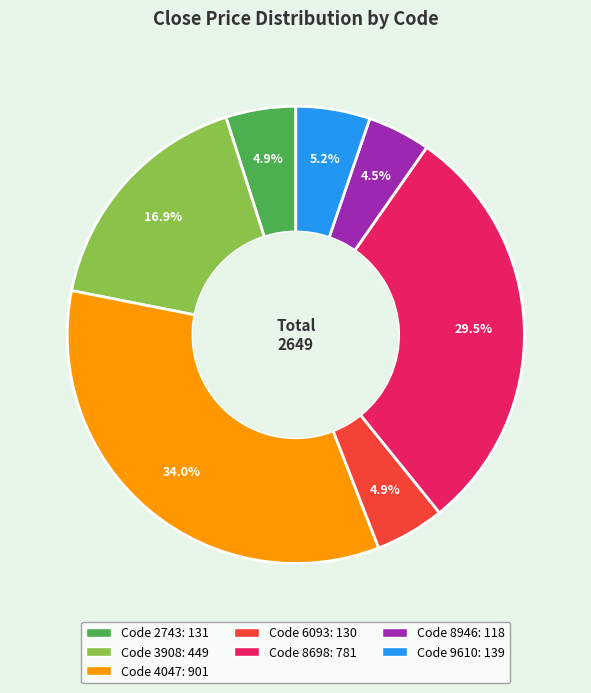

Is there any slice that represents more than half of the pie?

No